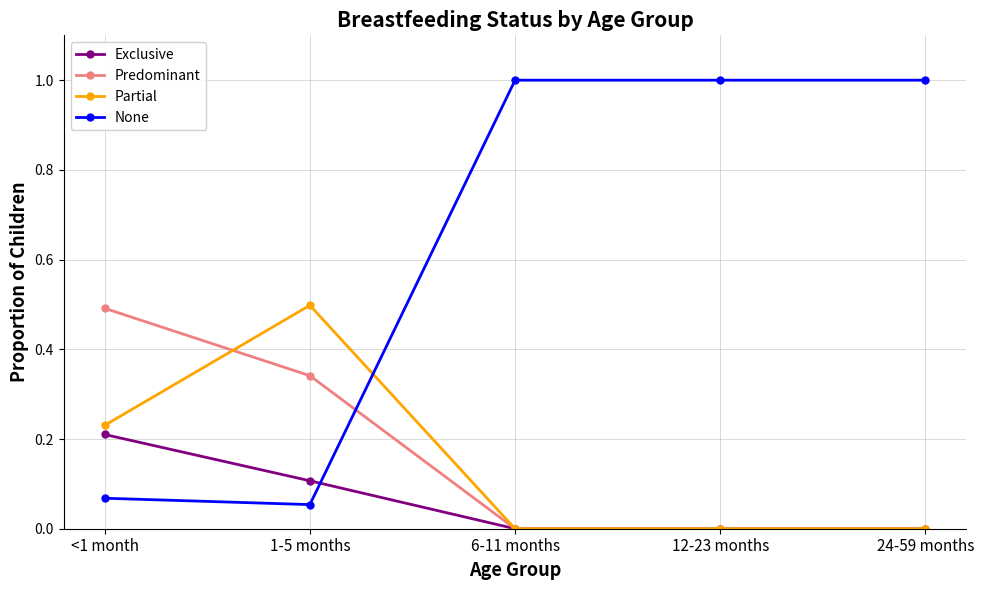

Between 1-5 months and 12-23 months, which series saw the biggest shift?

None